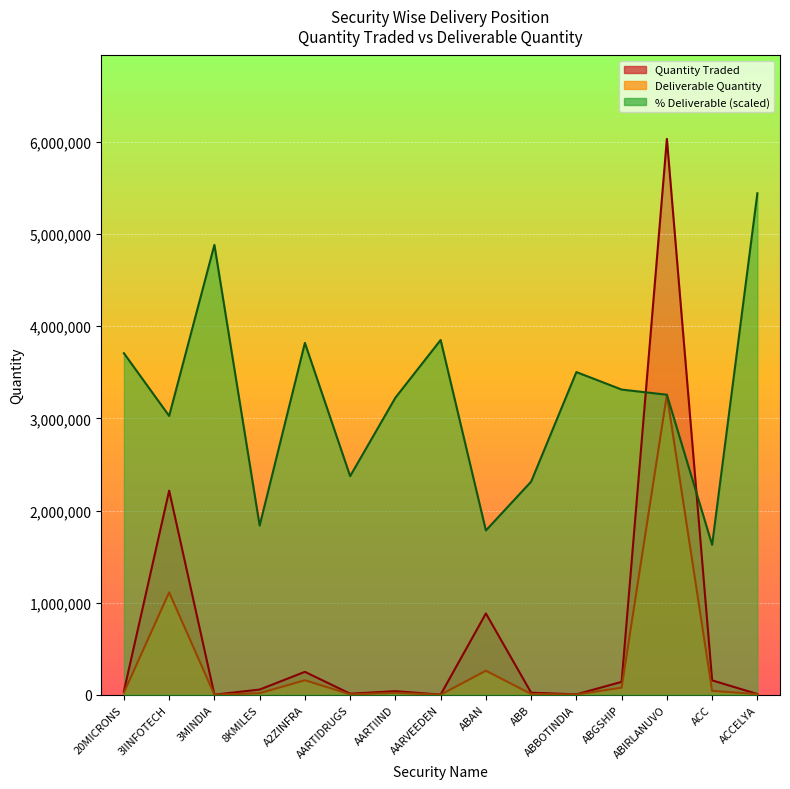

What is the smallest value displayed?

454.0